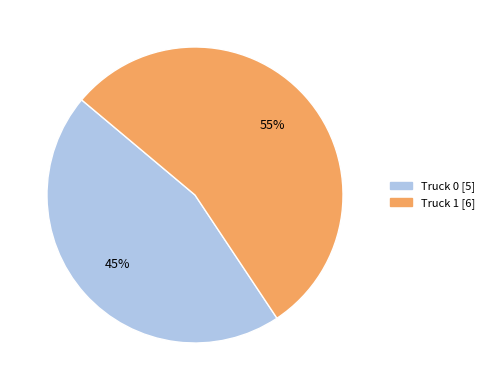

To the nearest percent, what is the average slice percentage?

50%